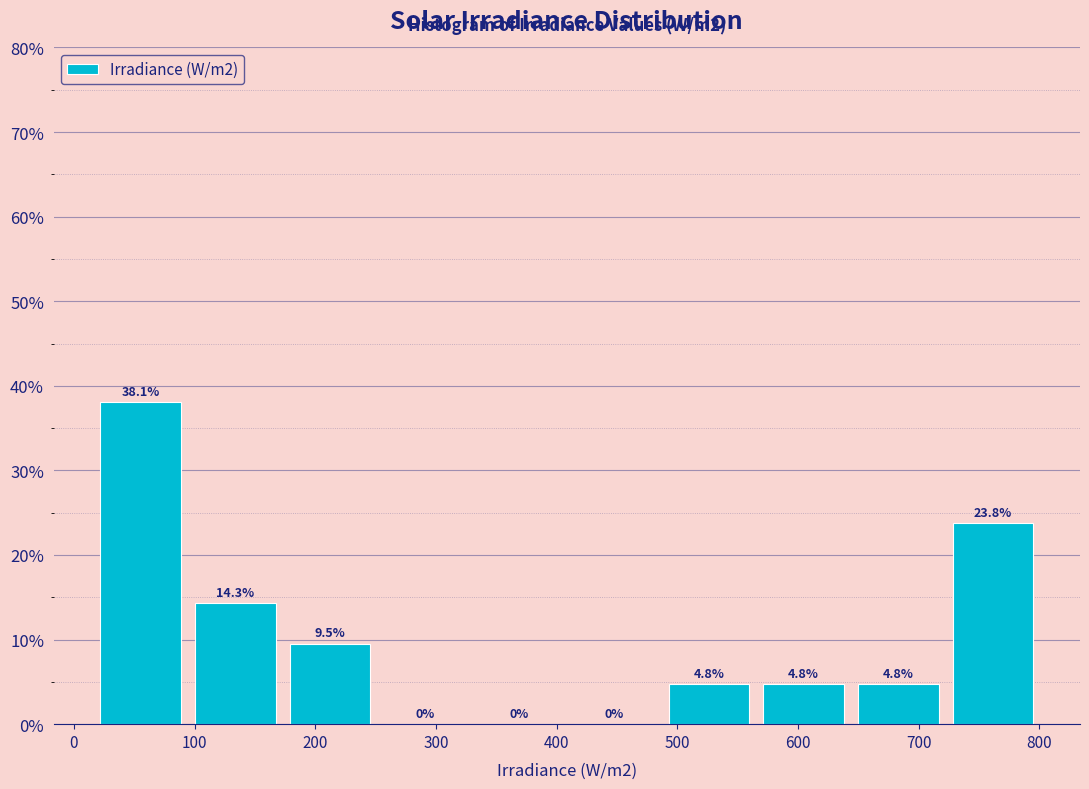

Over which range of the x-axis is the bar tallest?

20 to 90